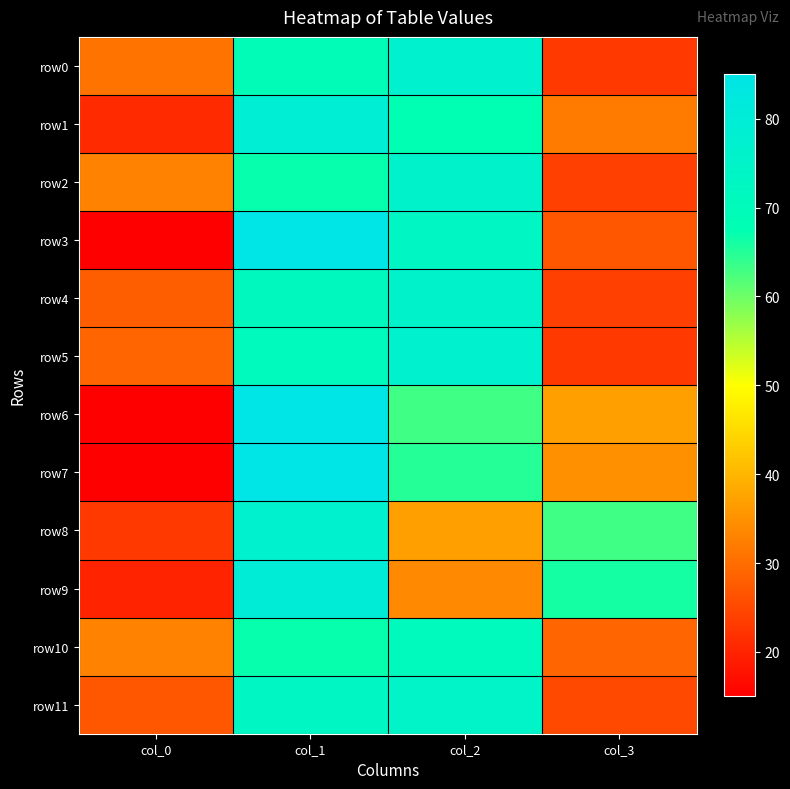

Rank the series by their maximum value, from lowest to highest.

row10, row11, row2, row4, row0, row5, row8, row1, row9, row3, row6, row7